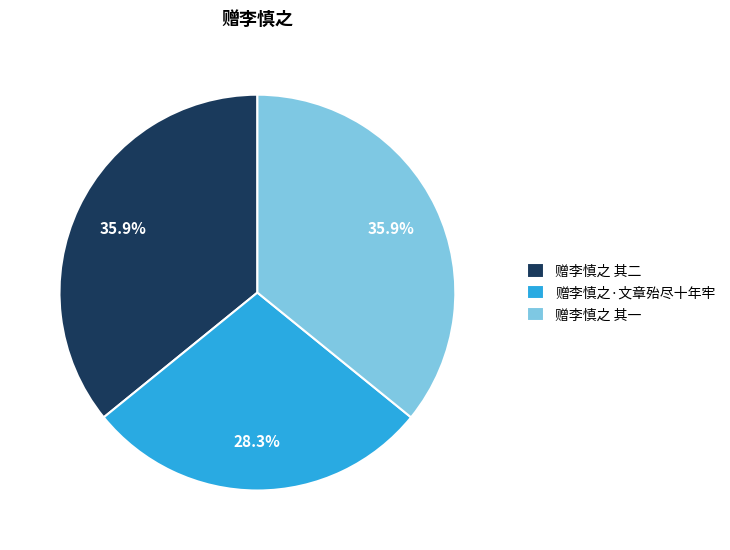

What percentage do 赠李慎之 其一 and 赠李慎之·文章殆尽十年牢 together represent?

64.1%